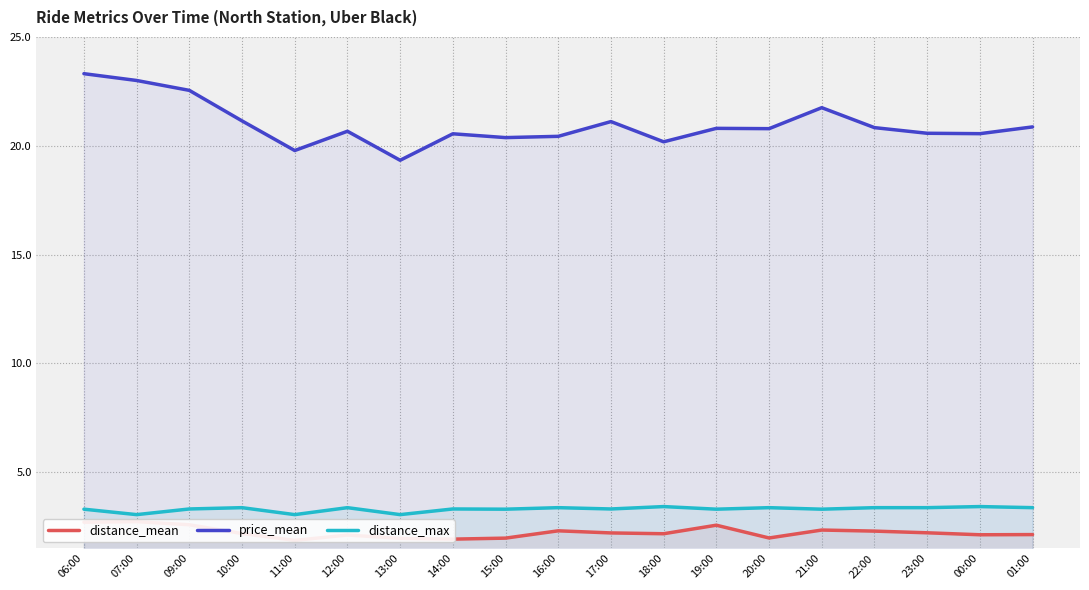

Reading left to right, what are all the values shown in this chart?

distance_mean: 2.7	2.7	2.6	2.2	1.9	2.1	2.0	1.9	2.0	2.3	2.2	2.2	2.6	2.0	2.3	2.3	2.2	2.1	2.1
price_mean: 23.3	23.0	22.5	21.1	19.8	20.7	19.3	20.6	20.4	20.4	21.1	20.2	20.8	20.8	21.8	20.8	20.6	20.6	20.9
distance_max: 3.3	3.0	3.3	3.4	3.0	3.4	3.0	3.3	3.3	3.4	3.3	3.4	3.3	3.4	3.3	3.4	3.4	3.4	3.4